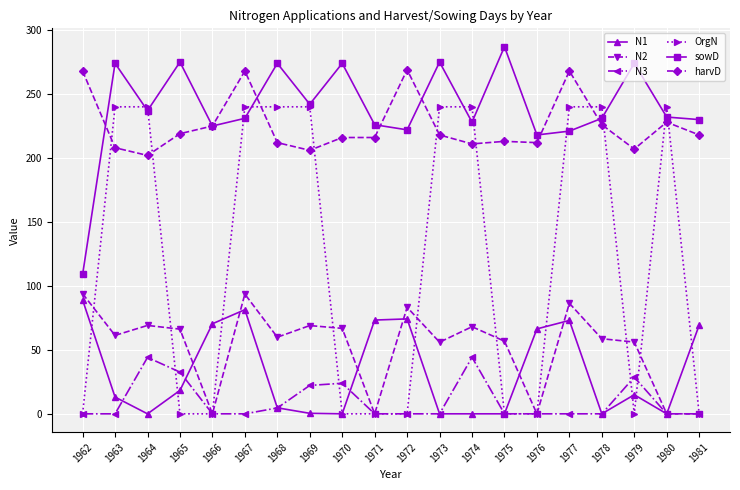

Which category has the highest value across all series?

1975